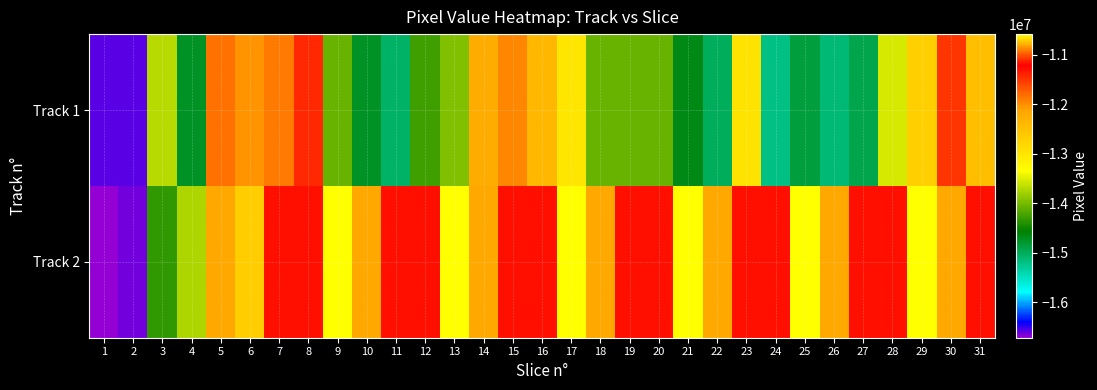

How many data points does each series have?

31